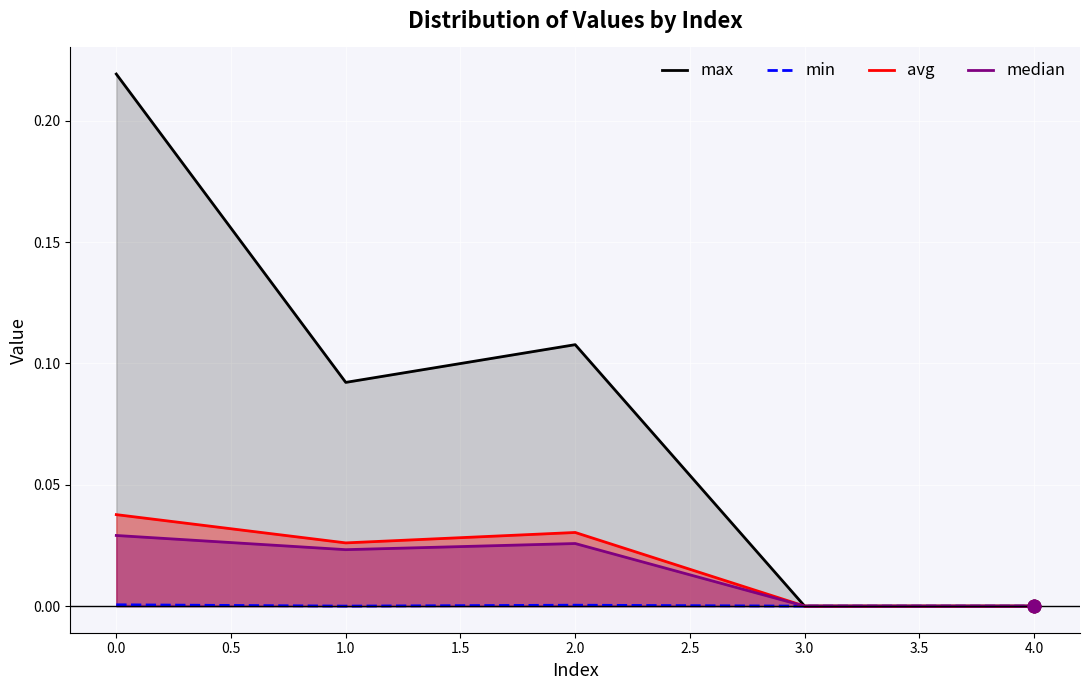

What are all the series names shown in the legend?

max, min, avg, median